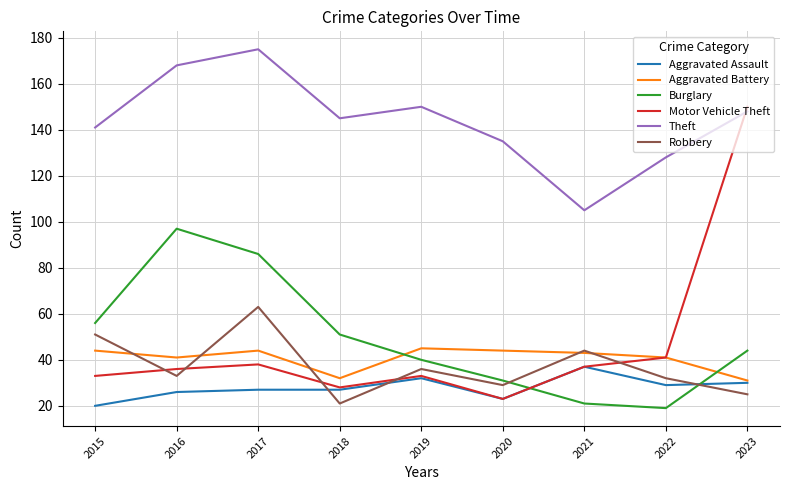

Where is the first local minimum for Theft?

2018